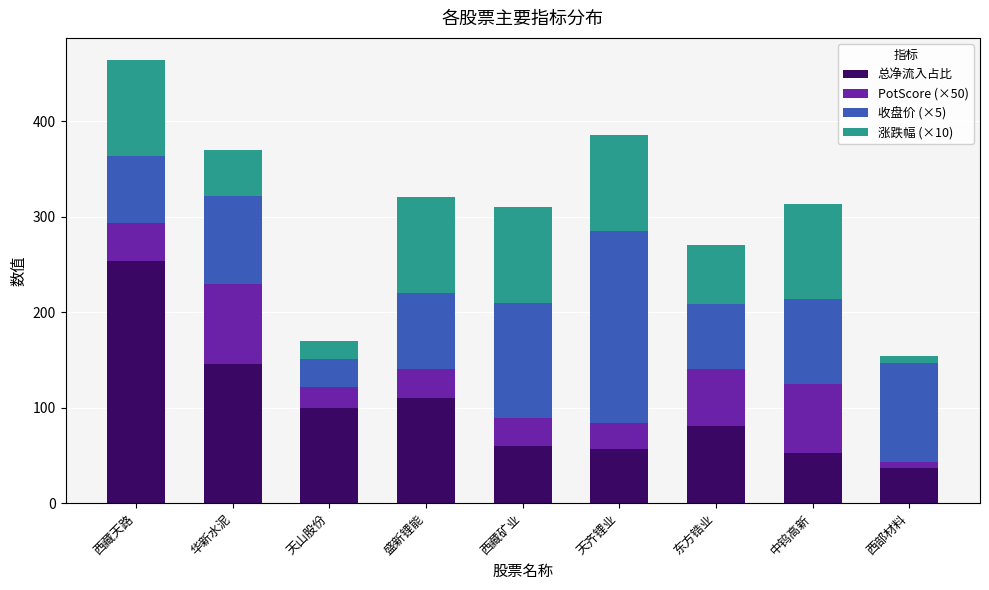

At which label does 总净流入占比 reach its minimum?

西部材料